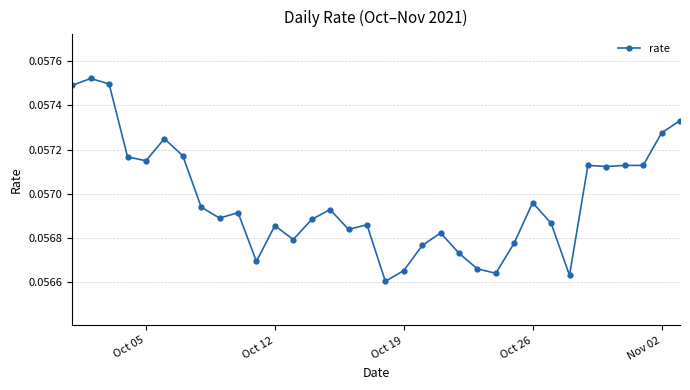

Count the values in the range 0 to 1.

34